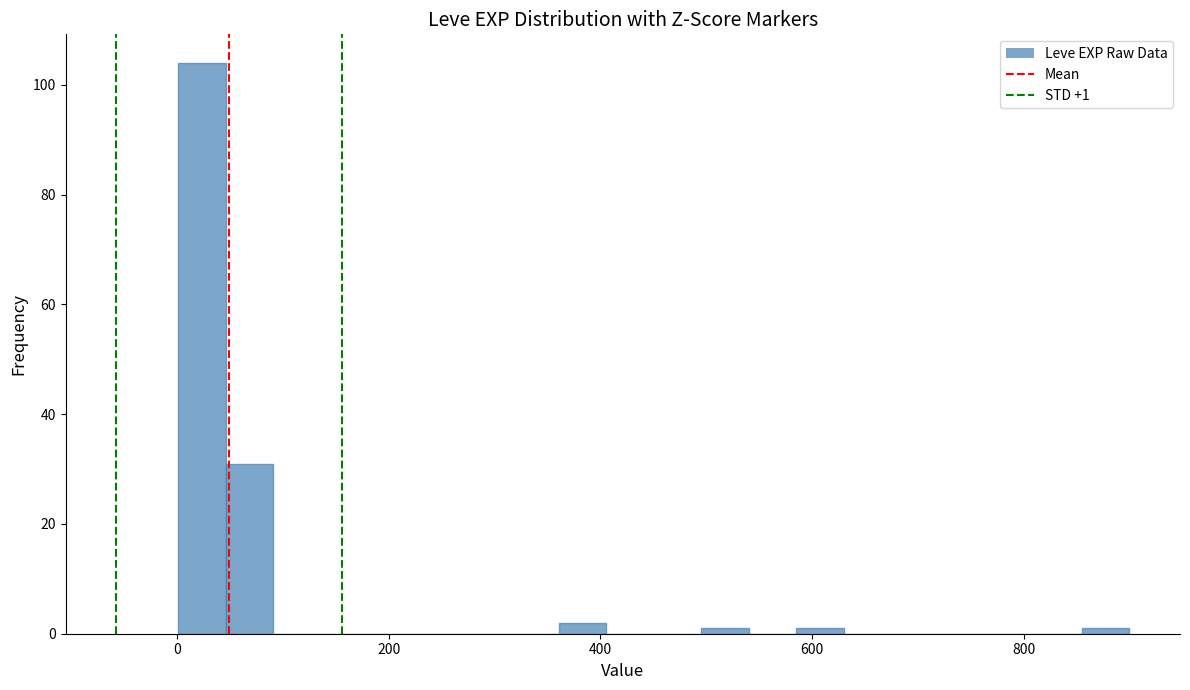

Read against the x-axis, roughly where is the centre of the tallest bar?

20